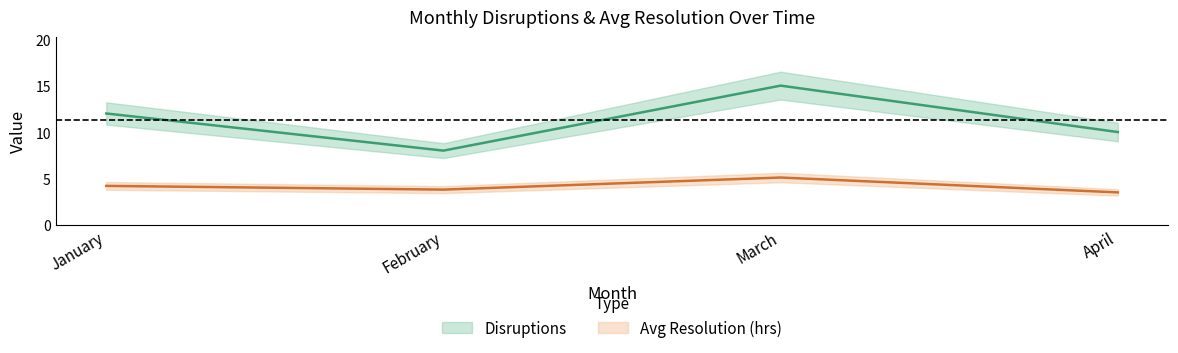

What are all the series names shown in the legend?

Disruptions, Avg Resolution (hrs)